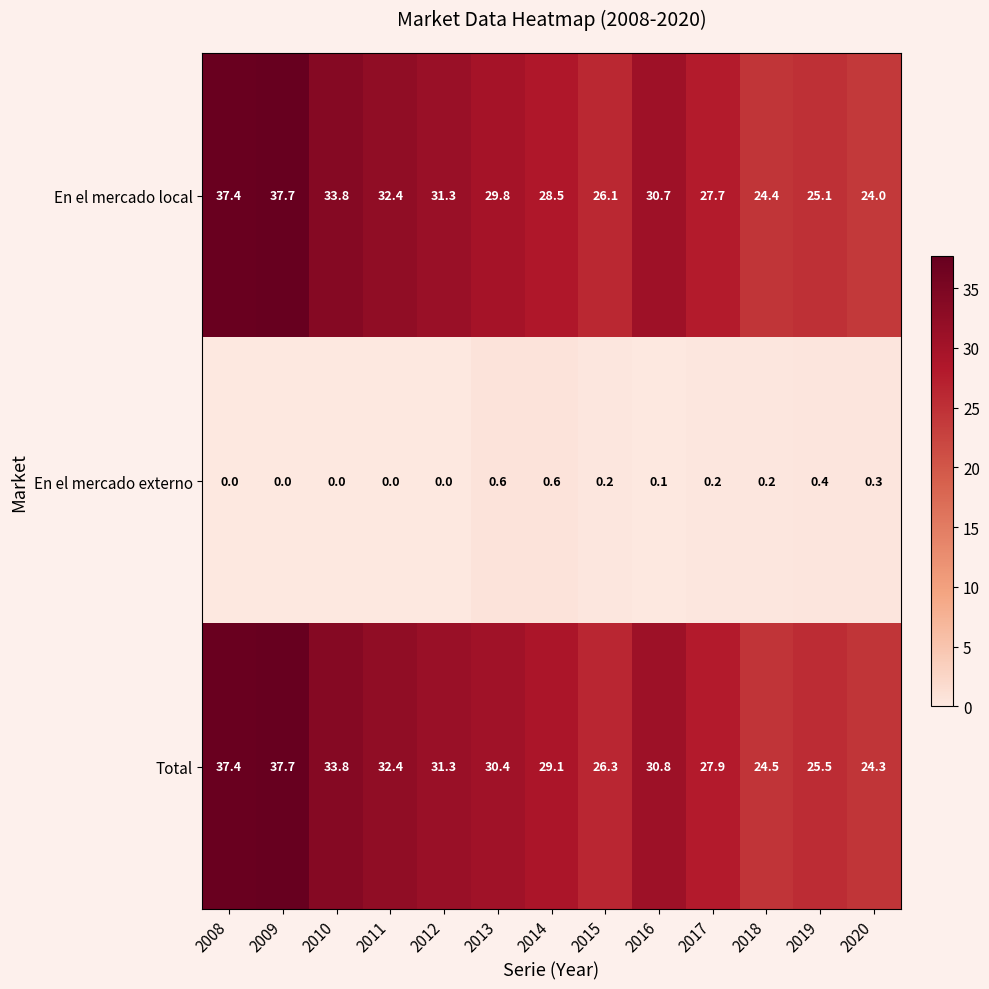

Which series has the largest range (max minus min)?

En el mercado local